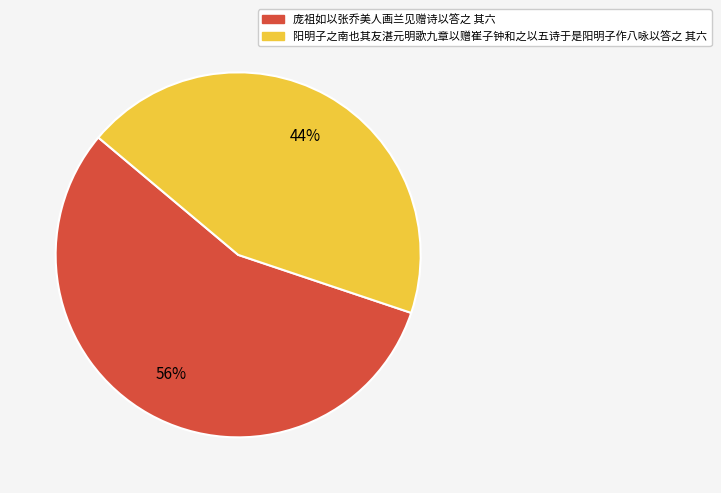

To the nearest percent, what portion does 庞祖如以张乔美人画兰见赠诗以答之 其六 represent?

56%